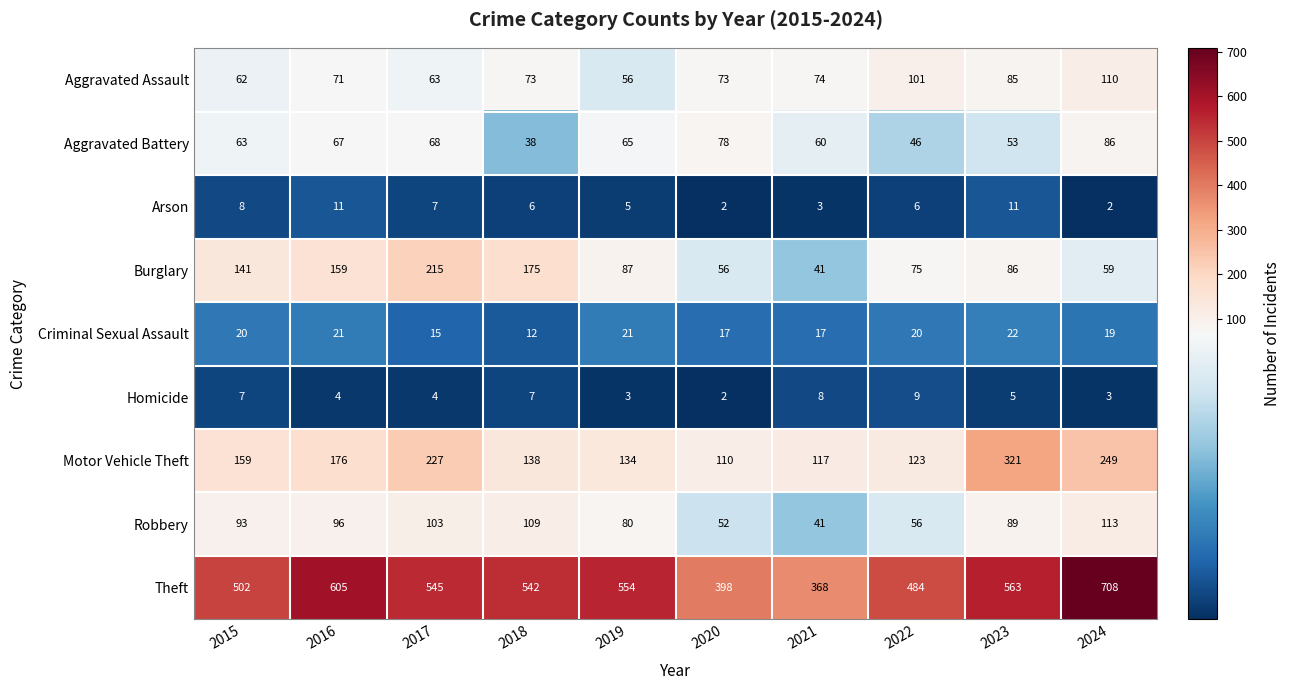

What is the greatest value displayed?

708